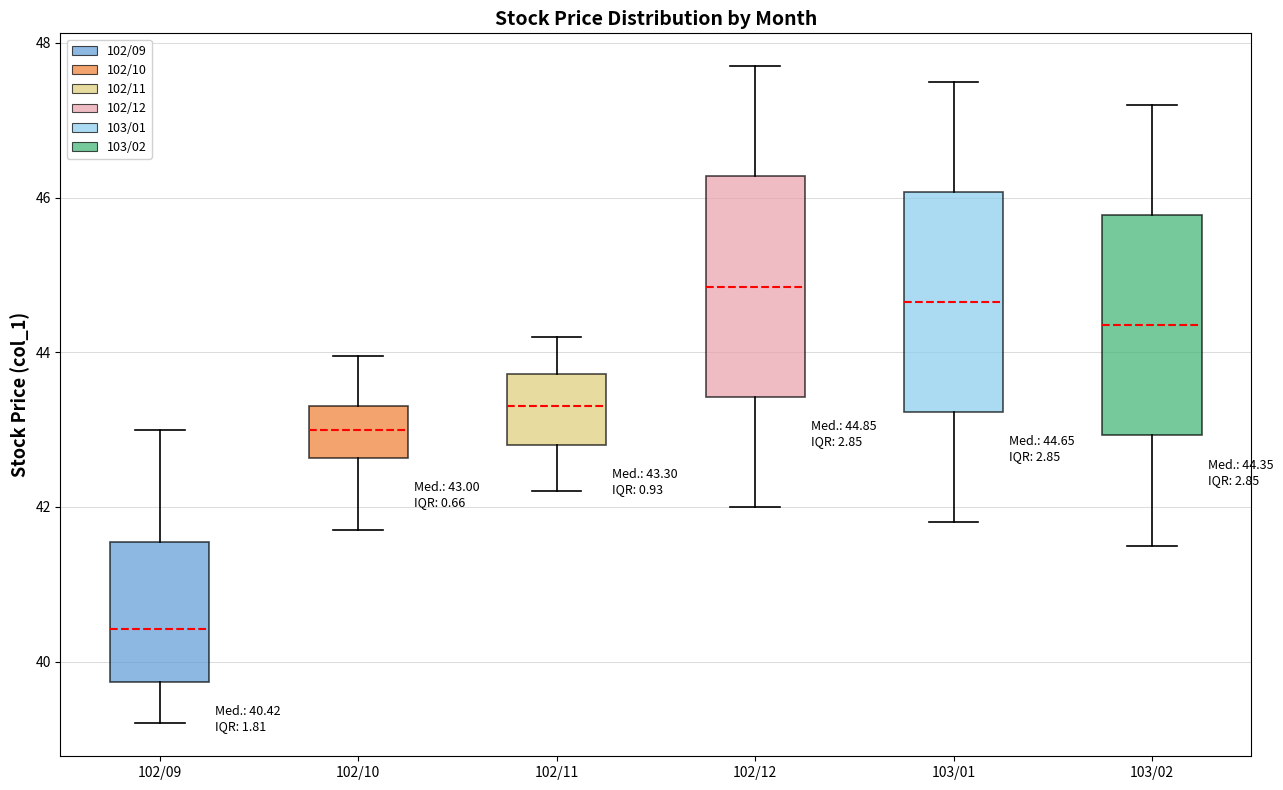

Which box has the highest median line?

102/12